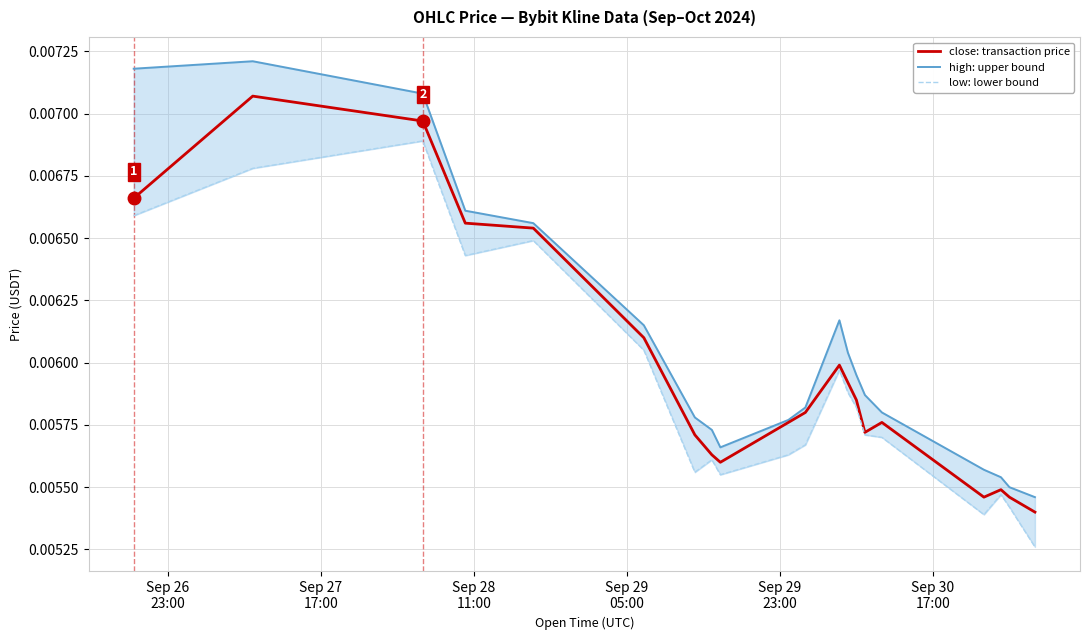

Count the high: upper bound values in the range 0 to 1.

20